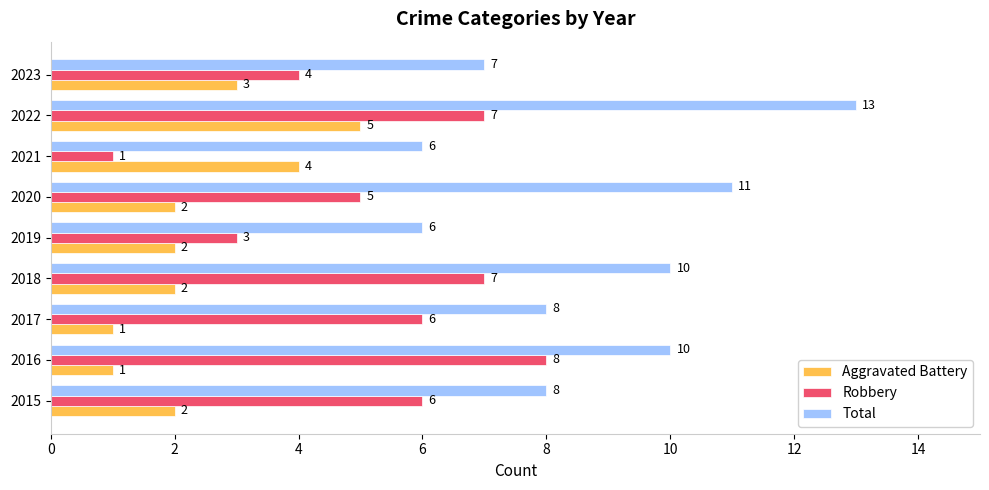

True or false: Total has a value of 7 at 2023.

True